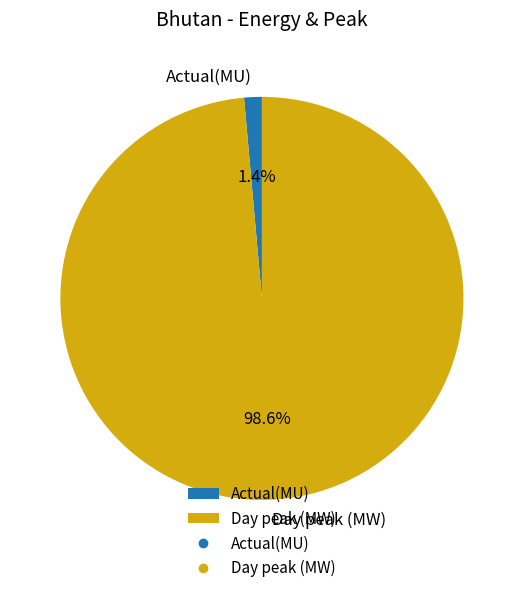

How many segments does this pie chart have?

2